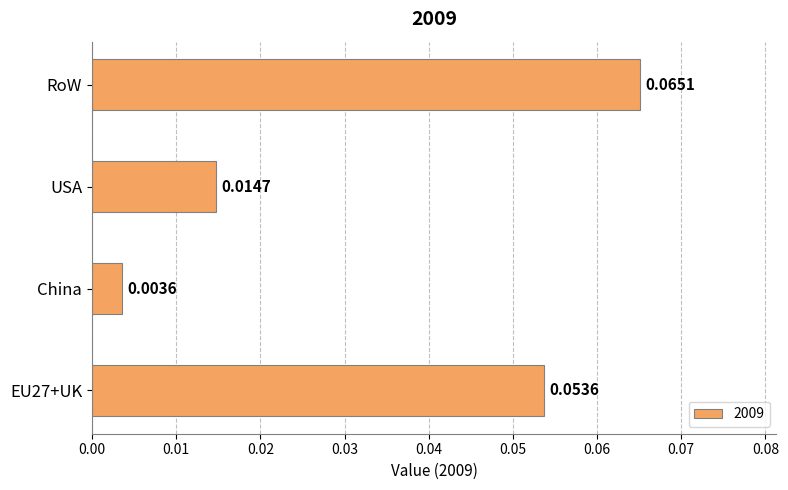

At which category does the chart reach its peak across all series?

RoW